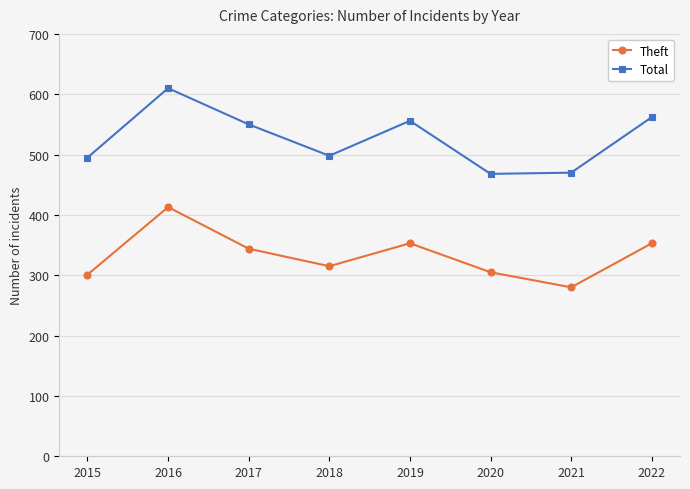

At how many categories does at least one series exceed 430?

8